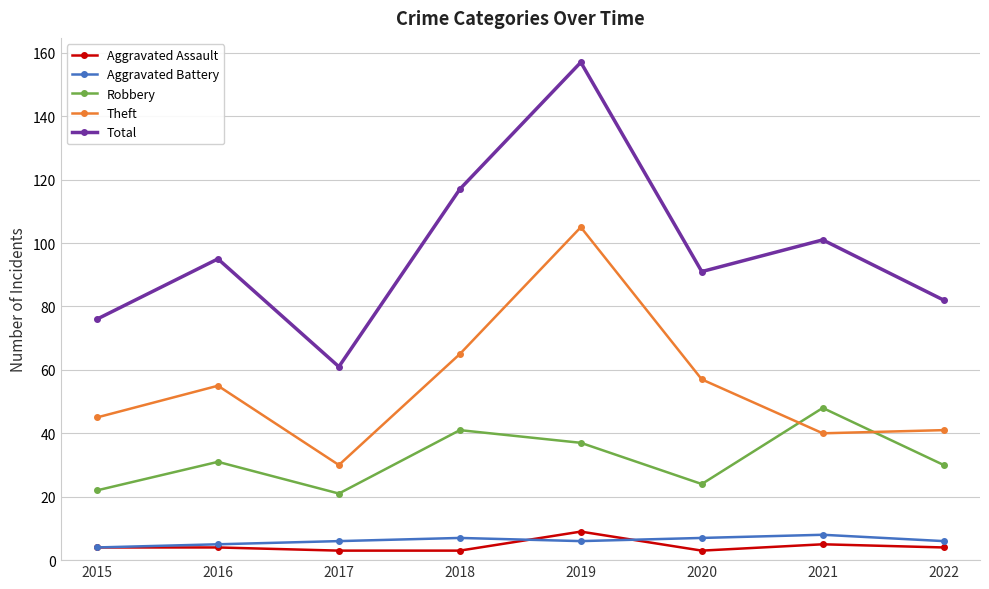

True or false: Theft and Aggravated Assault intersect in this chart.

False